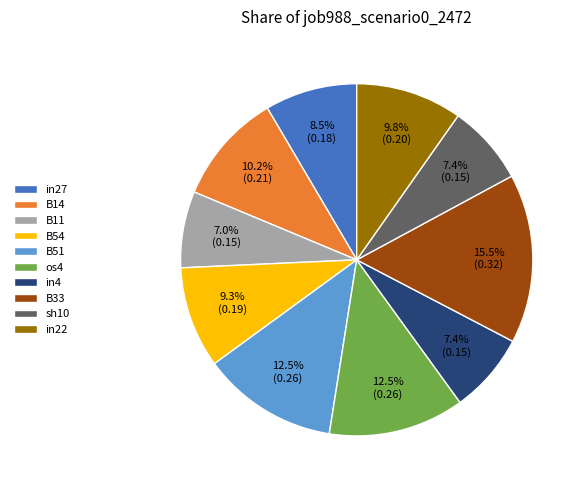

Which slice is the largest?

B33